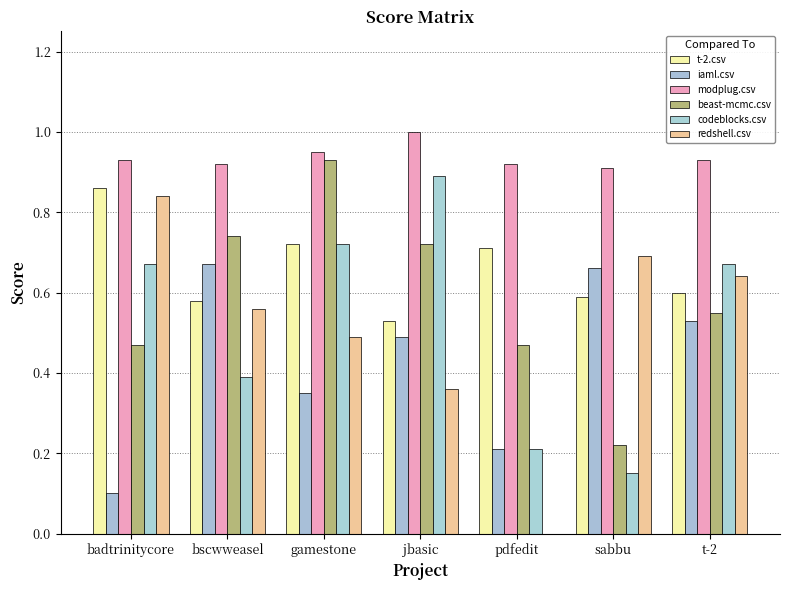

How many distinct data groups are displayed?

6